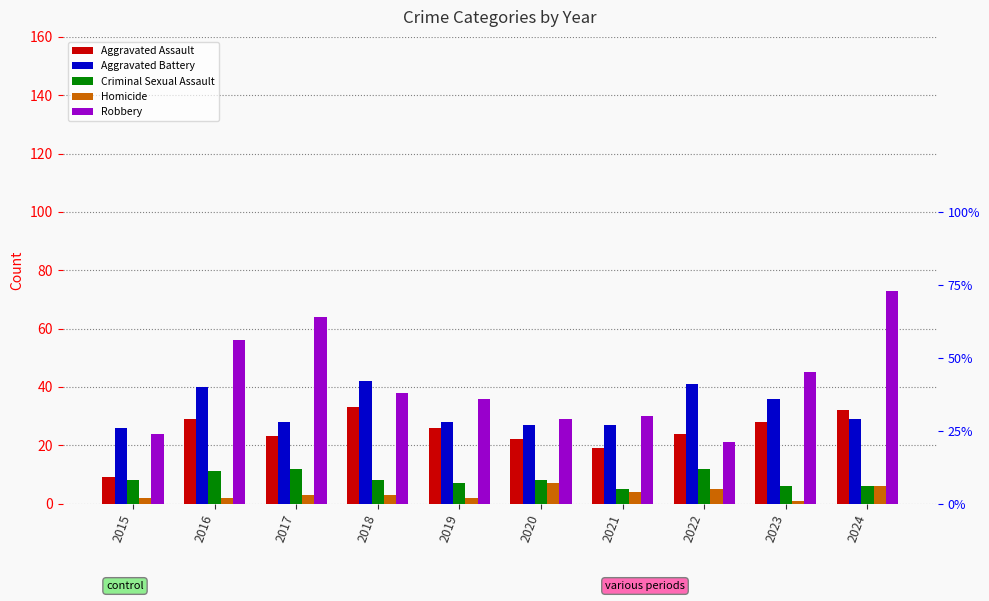

Reading right to left, what are all the values shown in this chart?

Aggravated Assault: 2024=32	2023=28	2022=24	2021=19	2020=22	2019=26	2018=33	2017=23	2016=29	2015=9
Aggravated Battery: 2024=29	2023=36	2022=41	2021=27	2020=27	2019=28	2018=42	2017=28	2016=40	2015=26
Criminal Sexual Assault: 2024=6	2023=6	2022=12	2021=5	2020=8	2019=7	2018=8	2017=12	2016=11	2015=8
Homicide: 2024=6	2023=1	2022=5	2021=4	2020=7	2019=2	2018=3	2017=3	2016=2	2015=2
Robbery: 2024=73	2023=45	2022=21	2021=30	2020=29	2019=36	2018=38	2017=64	2016=56	2015=24